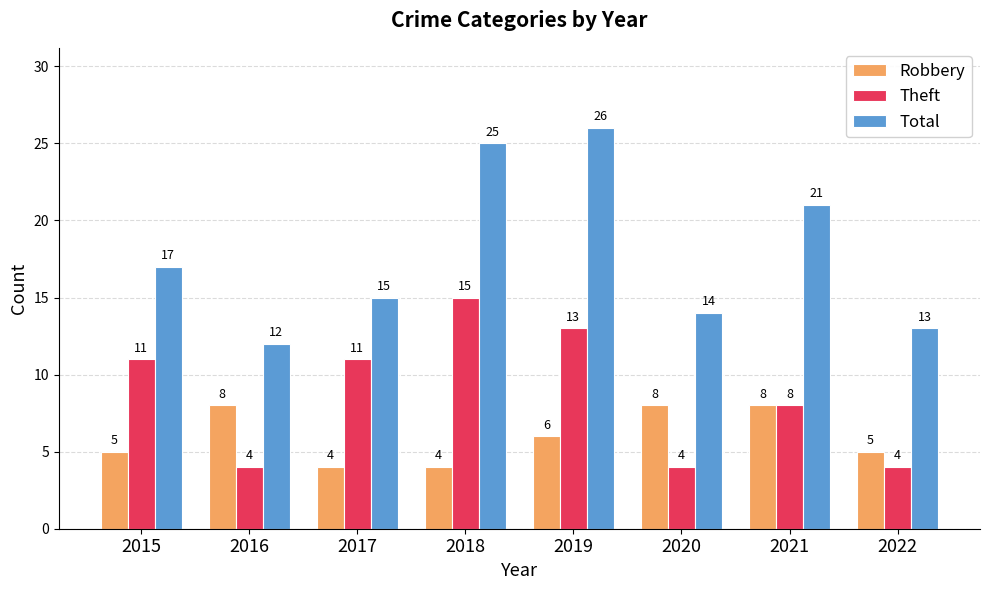

How many data points in Theft are less than 11?

4